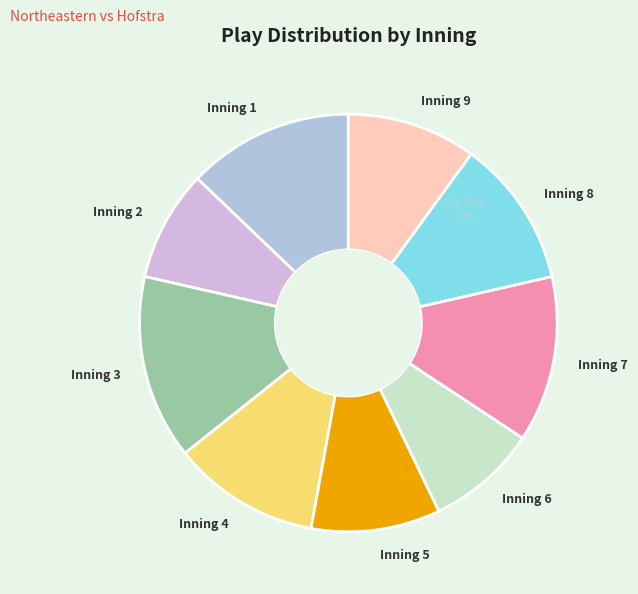

How many segments does this pie chart have?

9